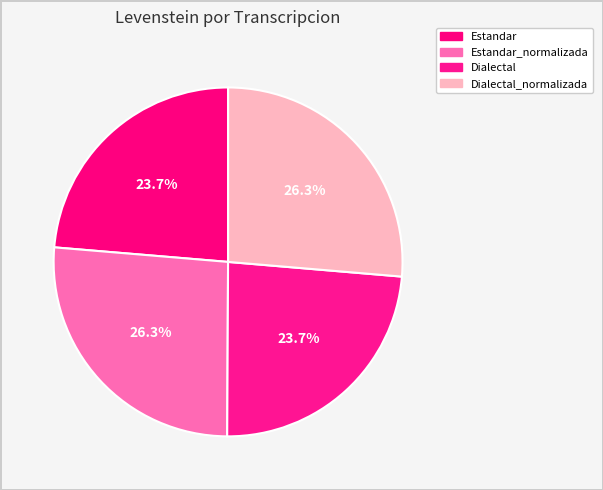

Is Dialectal the majority of the pie?

No